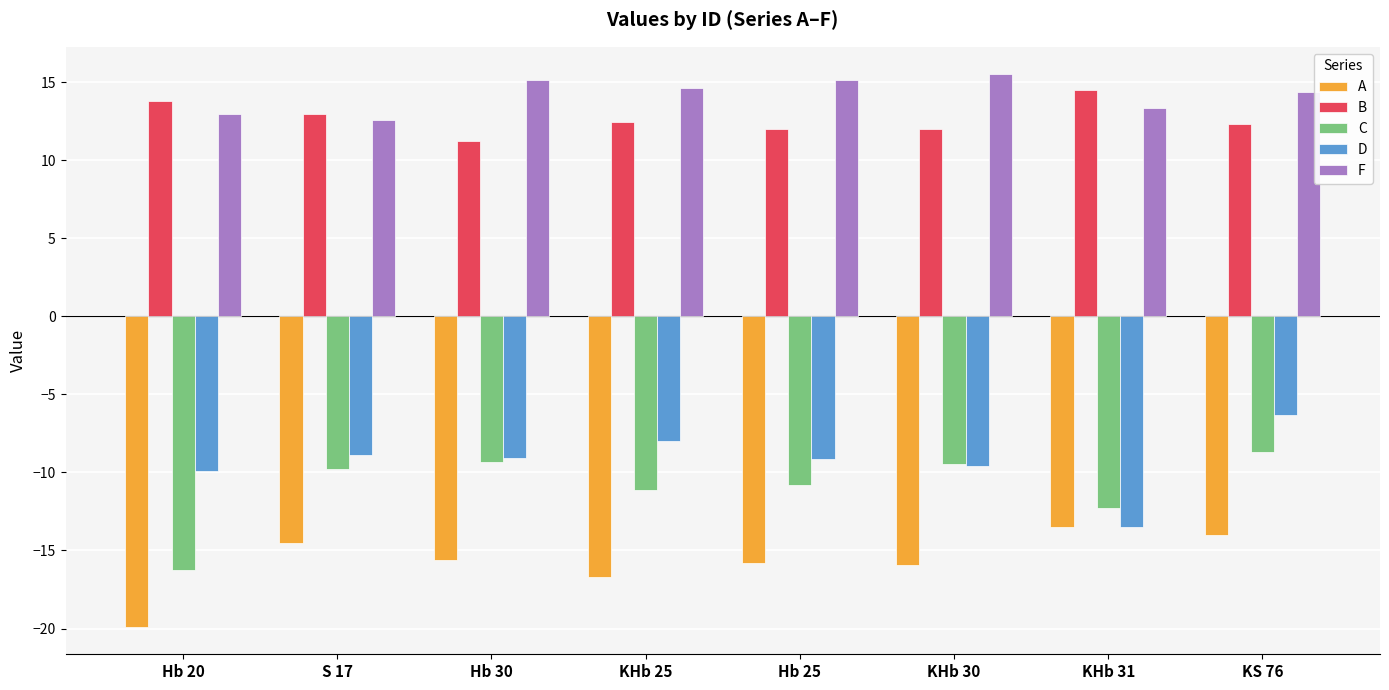

How many series are shown in this chart?

5